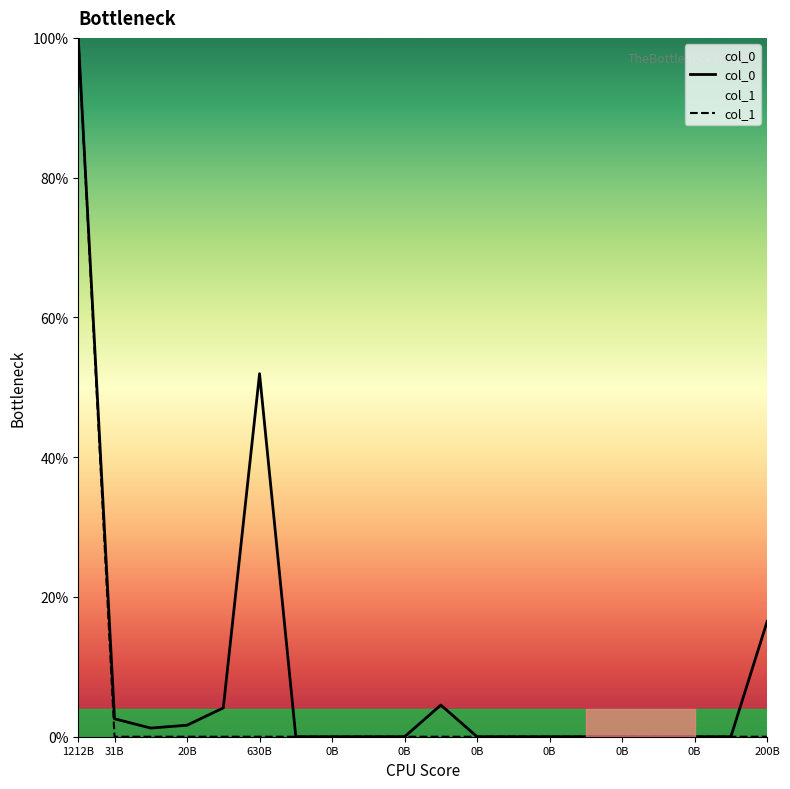

What is the difference between the maximum and minimum values in the col_0 series?

100.0